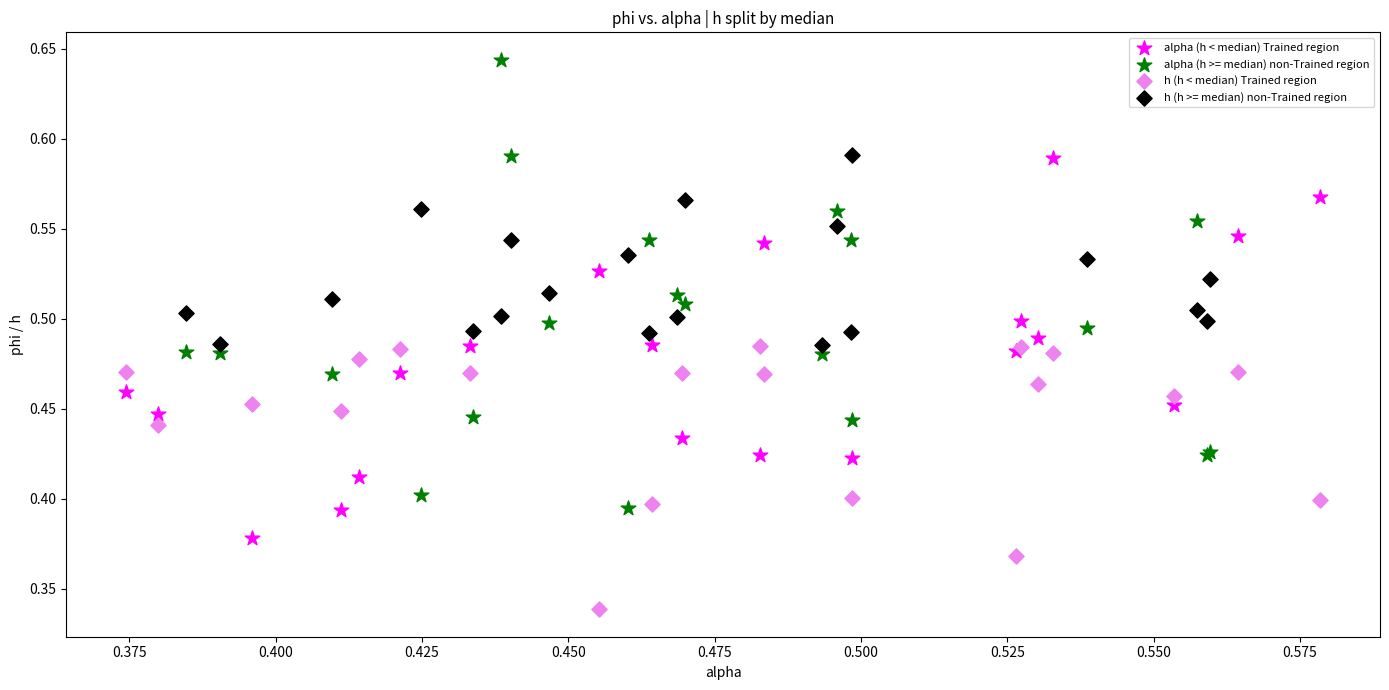

Which series reaches the maximum Y coordinate?

alpha (h >= median) non-Trained region